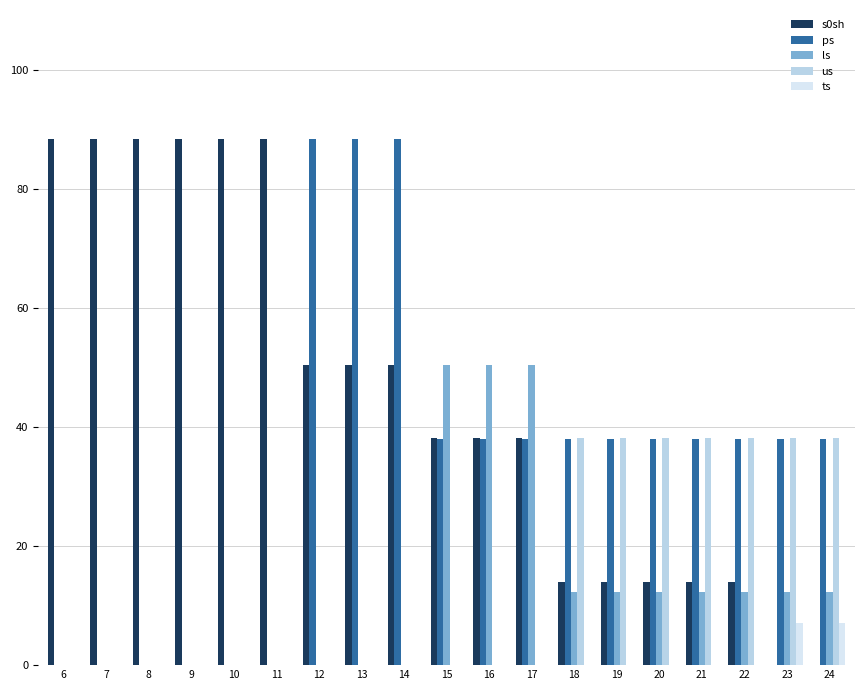

The ls series shows 18.8 at 20. True or false?

False